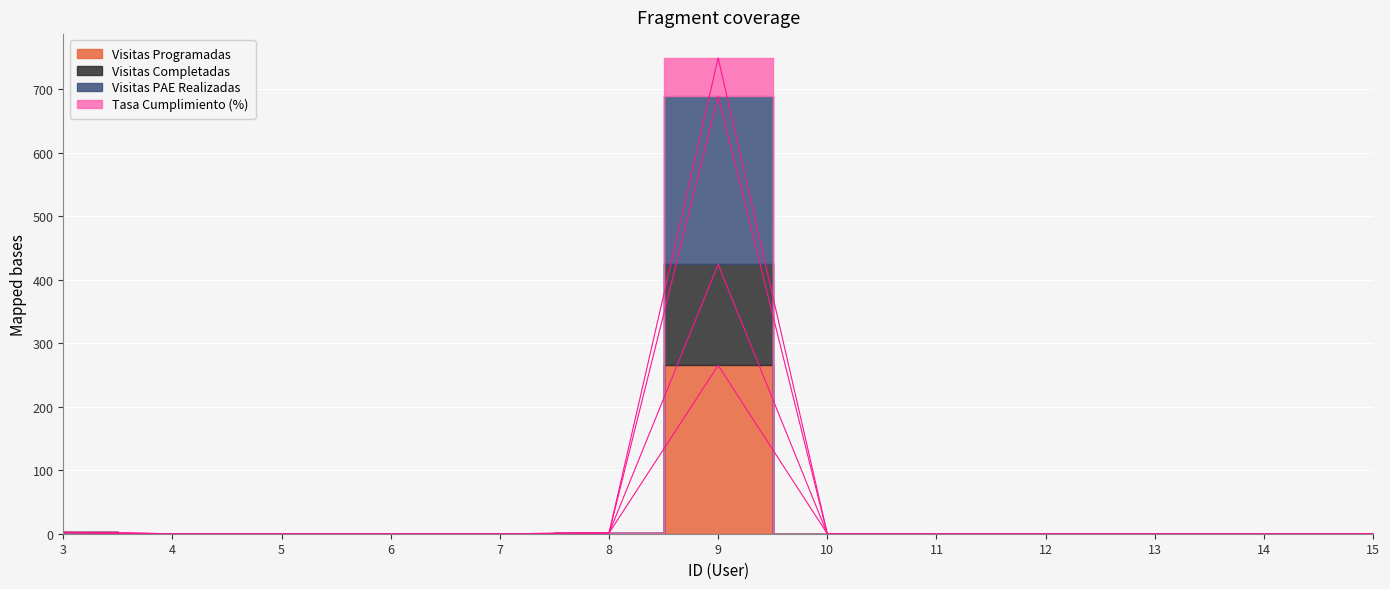

Rank the series at 14 from lowest to highest value.

Visitas Programadas, Visitas Completadas, Visitas PAE Realizadas, Tasa Cumplimiento (%)